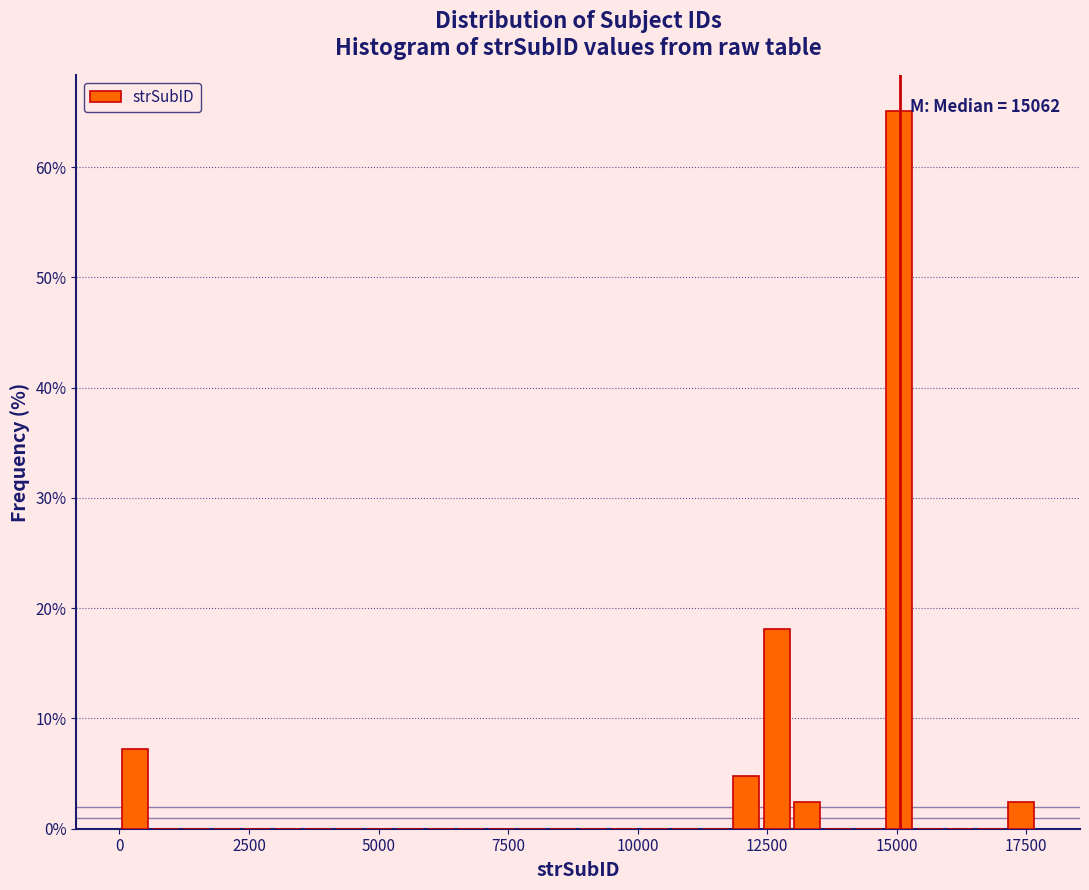

Around what value on the x-axis is the tallest bar? Give the approximate position of its centre, as read against the axis.

15000